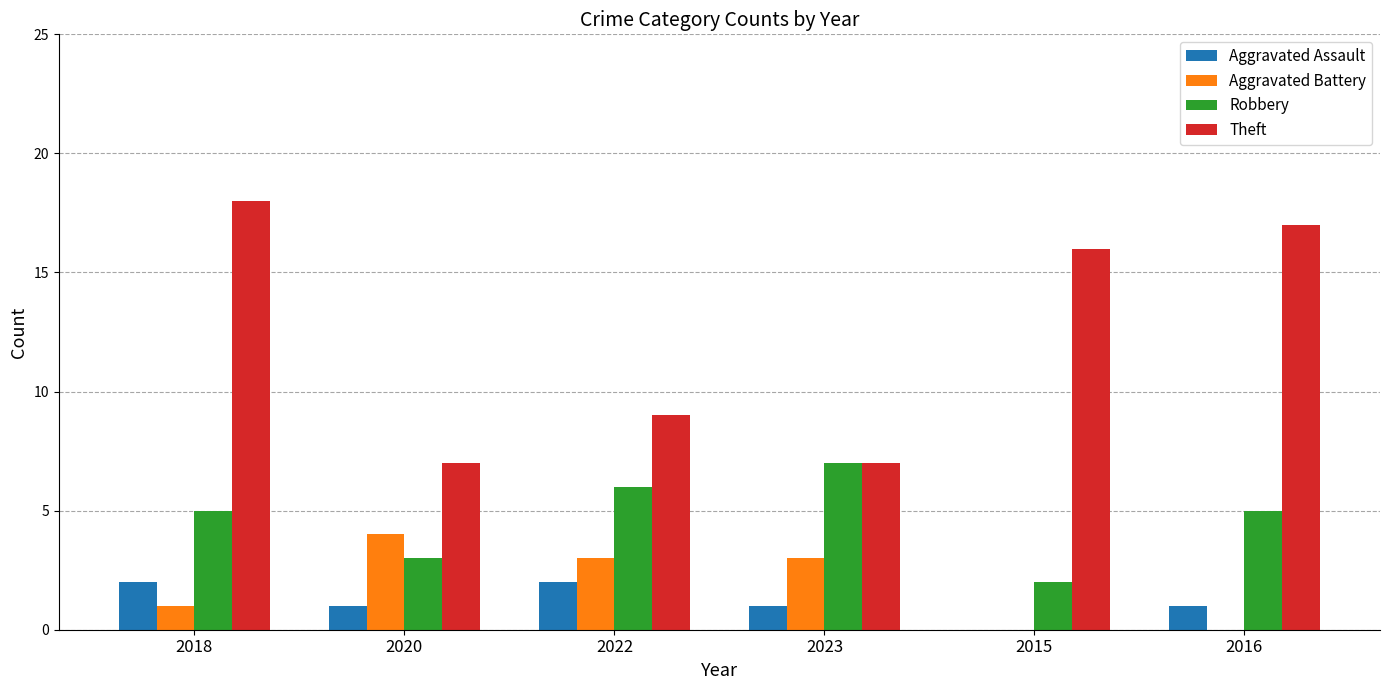

What are all the series names shown in the legend?

Aggravated Assault, Aggravated Battery, Robbery, Theft